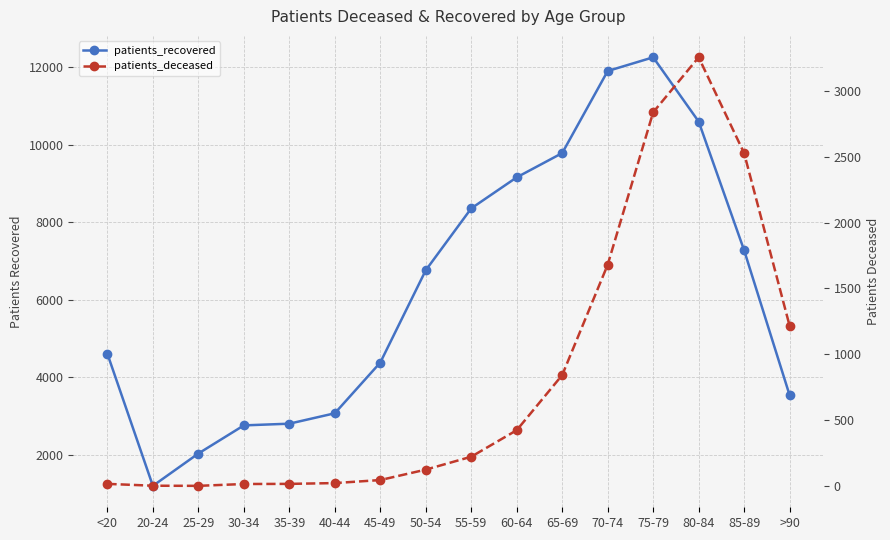

Which series has the largest total across all categories?

patients_recovered